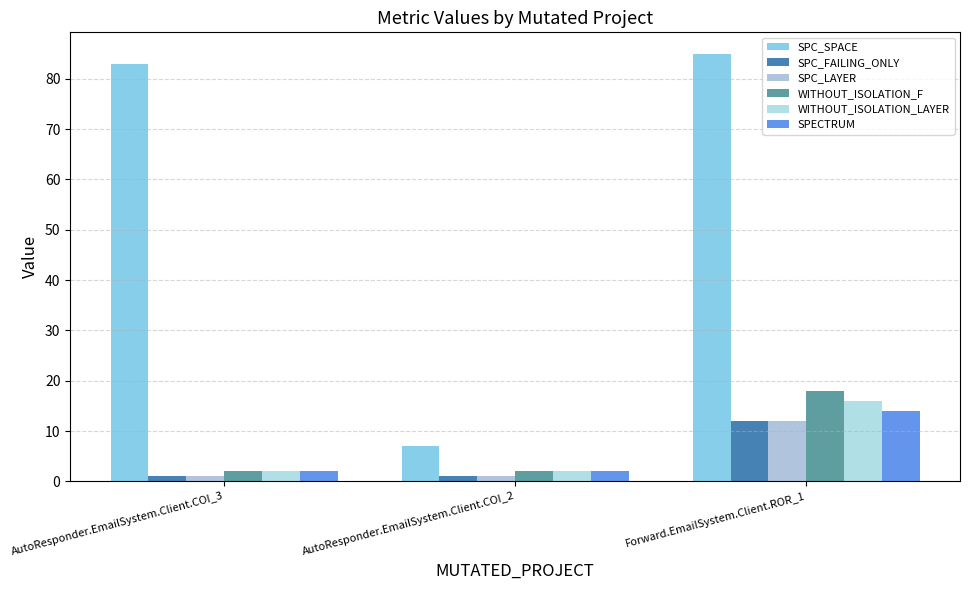

Which series has the widest spread of values?

SPC_SPACE